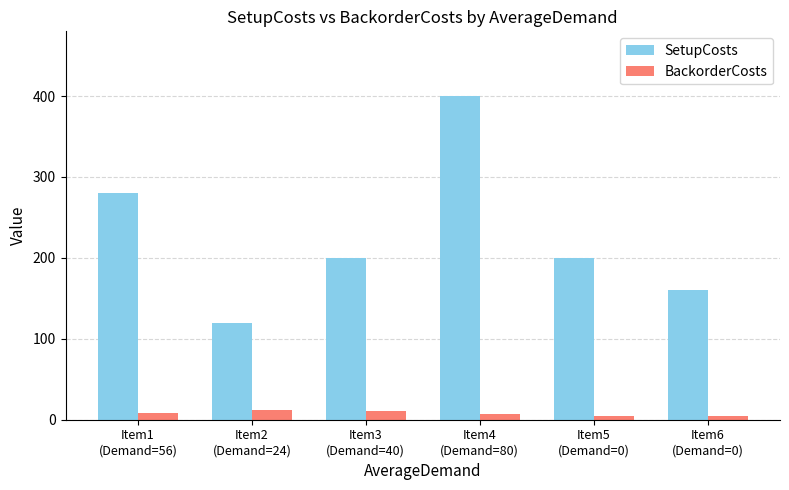

Rank the series by their average value, from highest to lowest.

SetupCosts, BackorderCosts